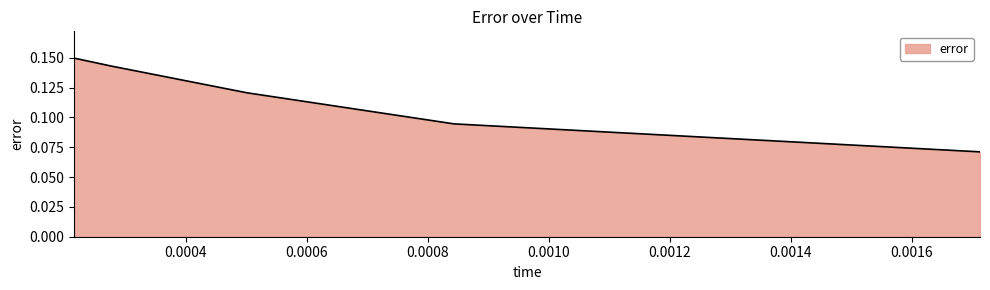

What is the sum of all values?

0.6